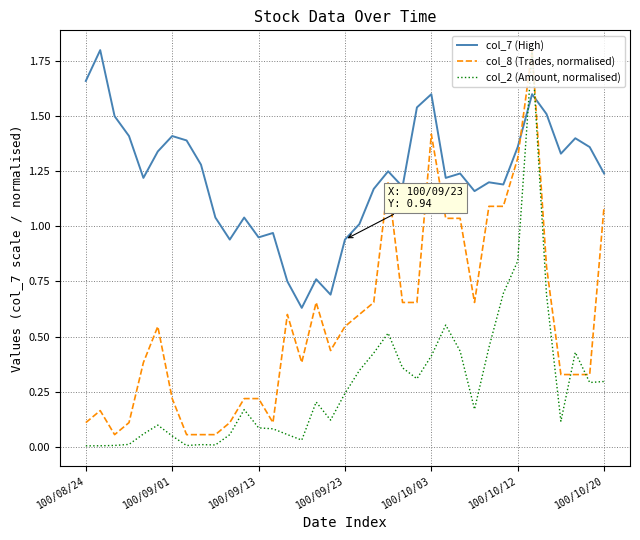

Does the chart display data point markers on the line(s)?

No